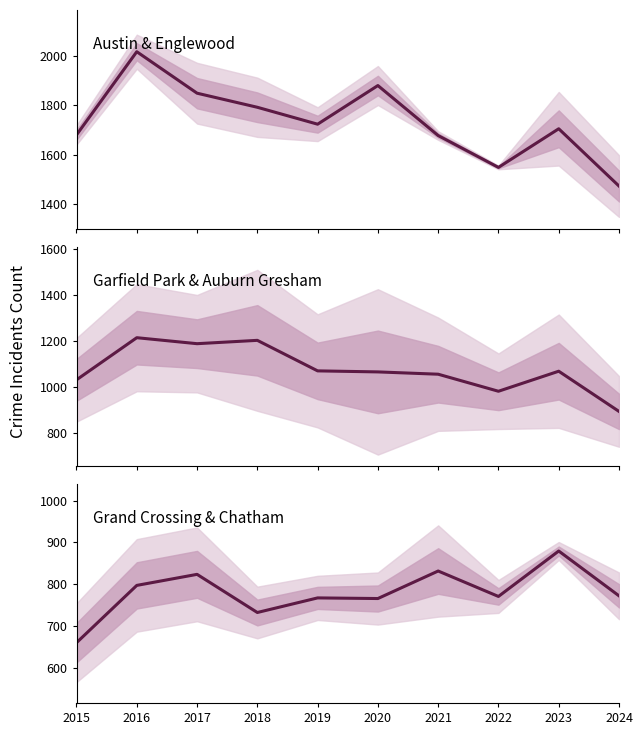

List the labels in order of Austin / Englewood midpoint value, smallest first.

2024, 2022, 2021, 2015, 2023, 2019, 2018, 2017, 2020, 2016